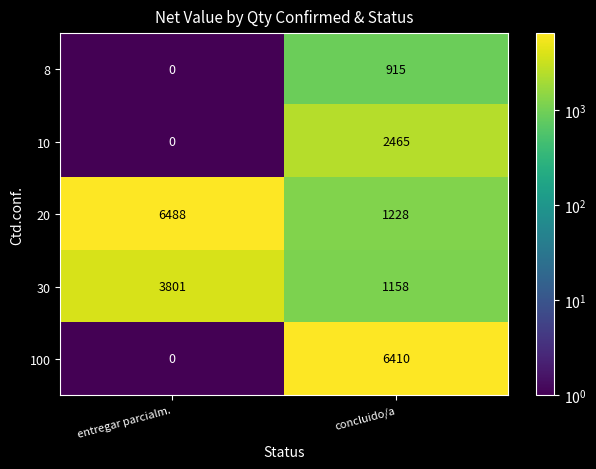

Which series changed the most between entregar parcialm. and concluido/a?

100